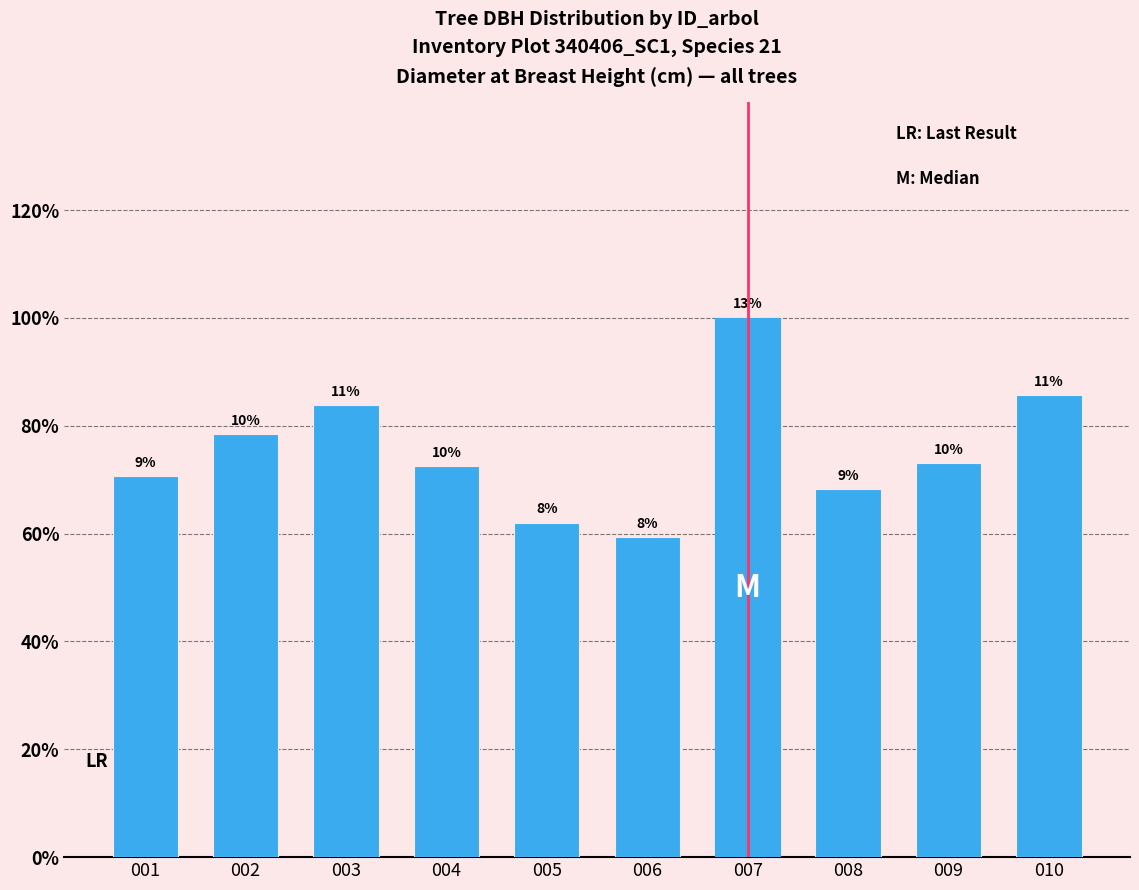

List the labels in order of value, smallest first.

006, 005, 008, 001, 004, 009, 002, 003, 010, 007